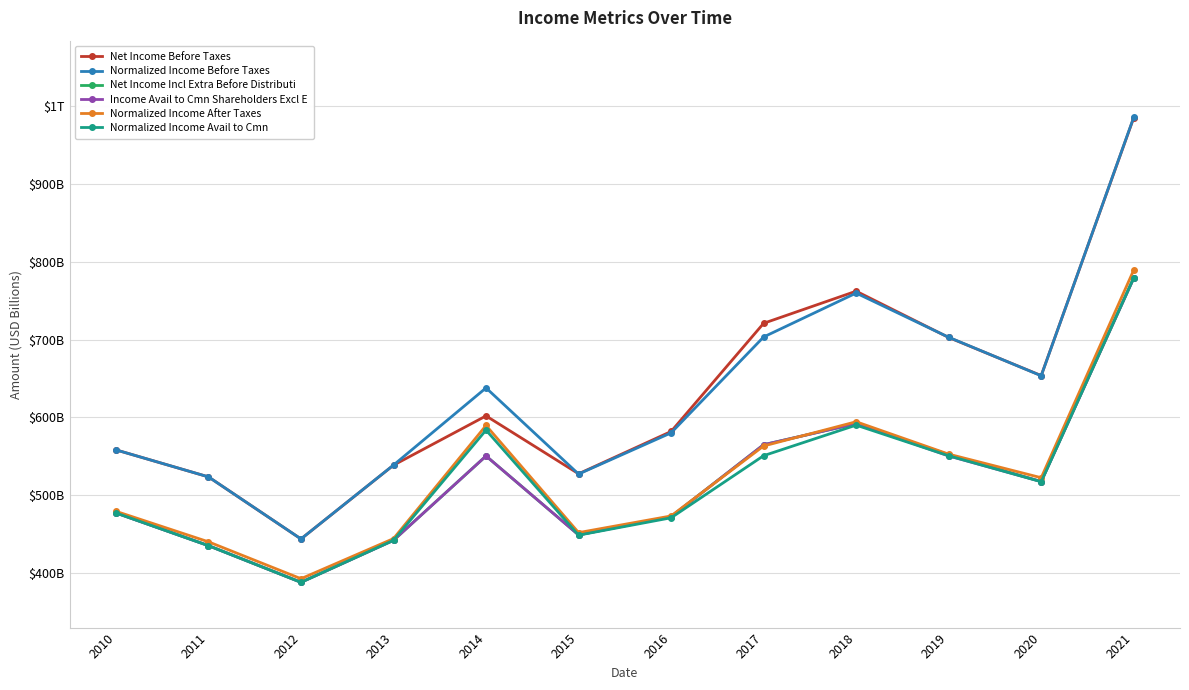

Between 2016 and 2021, which series saw the biggest shift?

Normalized Income Before Taxes